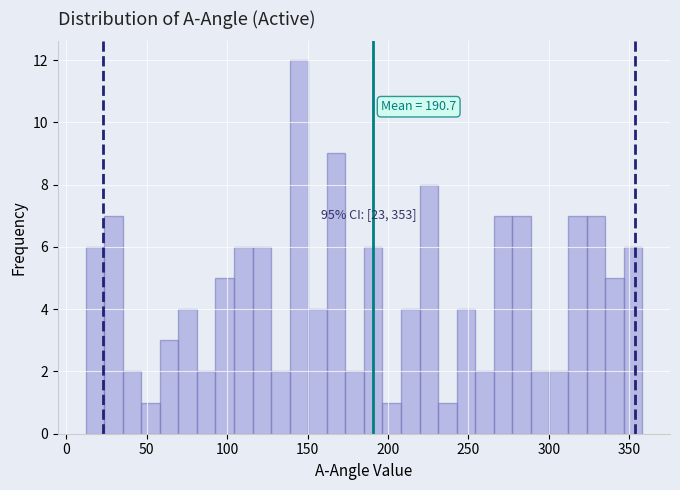

Read against the x-axis, roughly where is the centre of the tallest bar?

145